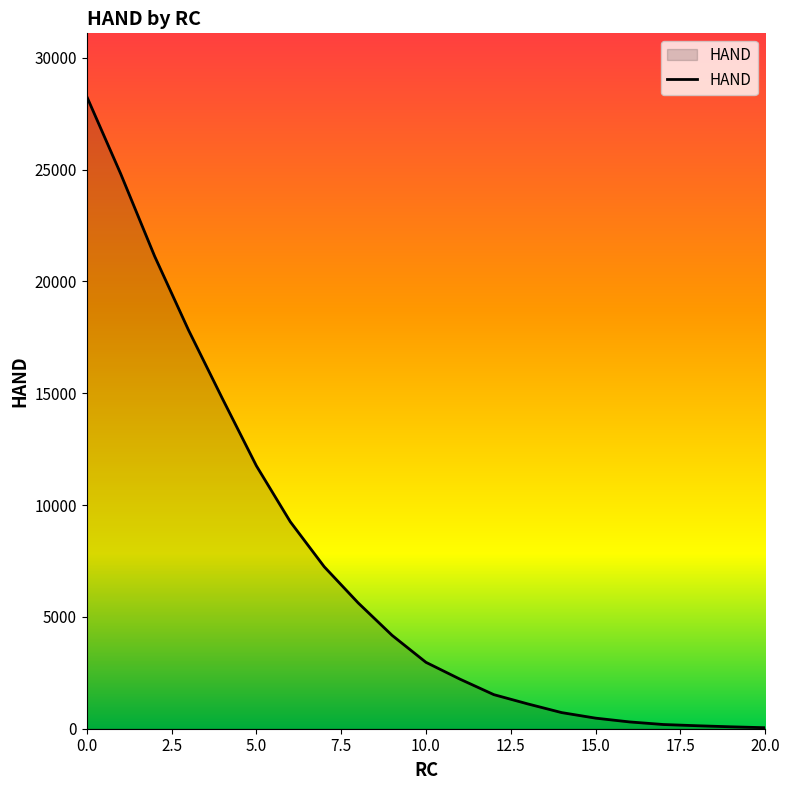

What is the difference between the maximum and minimum values?

28220